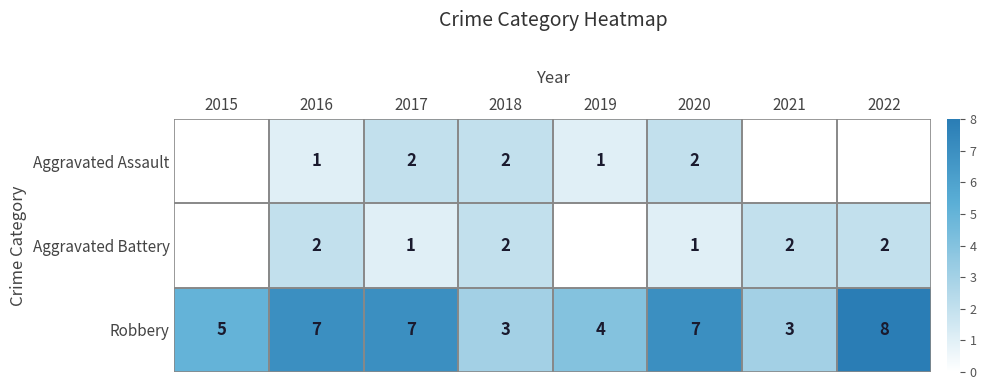

What is the total value across all series at 2016?

10